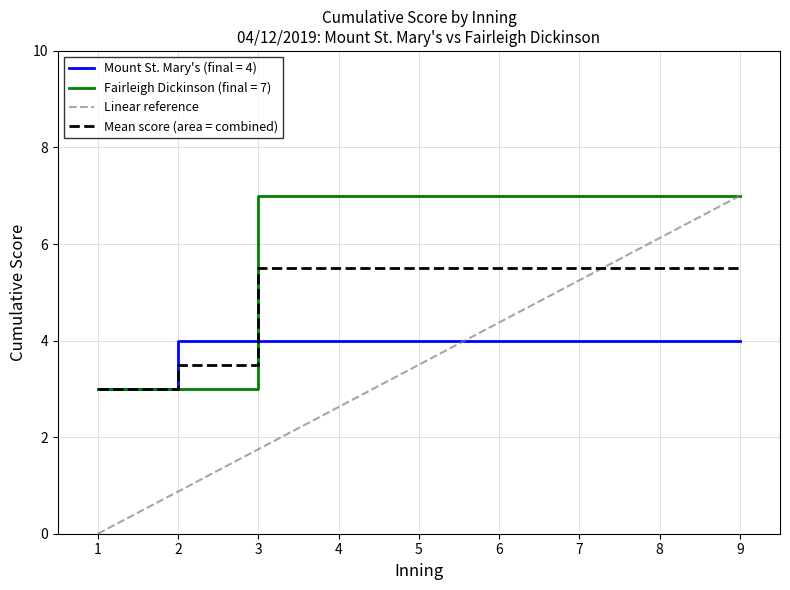

Is it true that Mount St. Mary's (final = 4) equals 4.0 at 5?

True